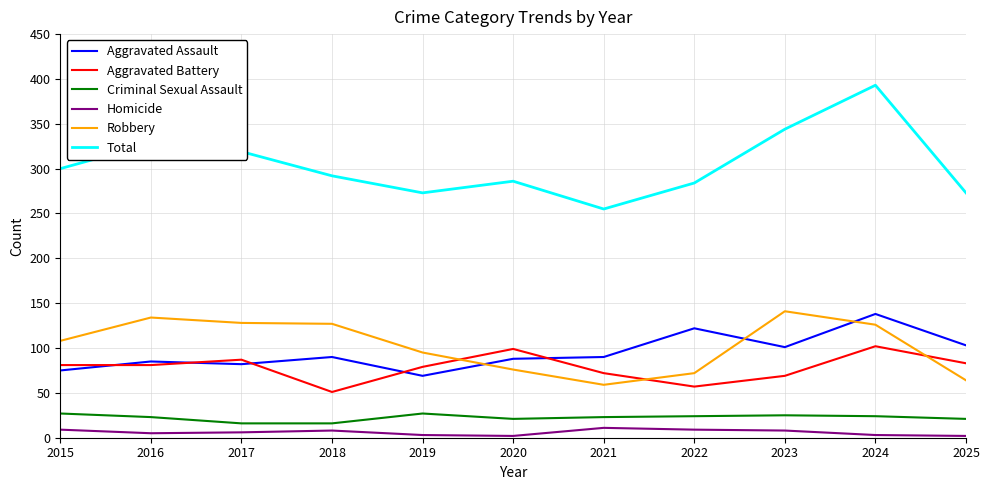

Where does the Total series first go above 292?

2015